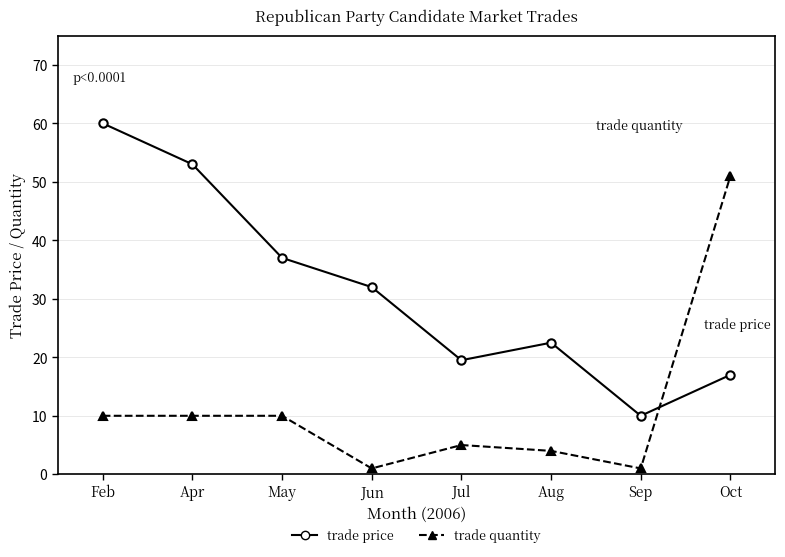

Reading left to right, extract all data points from this chart.

trade price: 60.0	53.0	37.0	32.0	19.5	22.5	10.0	17.0
trade quantity: 10.0	10.0	10.0	1.0	5.0	4.0	1.0	51.0